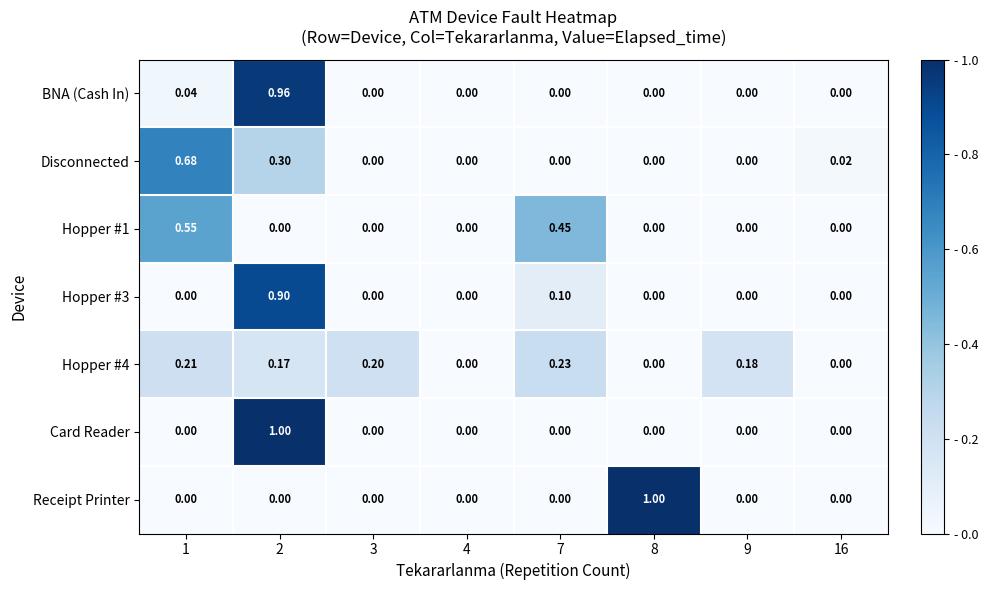

Between 1 and 4, which series saw the biggest shift?

Disconnected